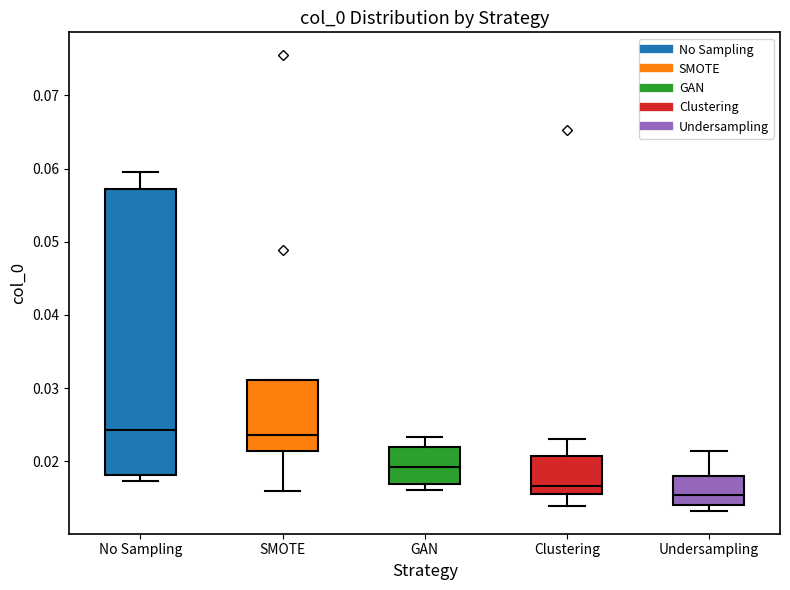

Reading left to right, read every box against the y-axis: the position of its median line, the range the box covers, and the ends of its whiskers. The values are not printed on the chart, so give them approximately, as read against the axis.

No Sampling: median 0.024, box 0.018 to 0.057, whiskers 0.017 to 0.060
SMOTE: median 0.024, box 0.021 to 0.031, whiskers 0.016 to 0.031
GAN: median 0.019, box 0.017 to 0.022, whiskers 0.016 to 0.023
Clustering: median 0.017, box 0.015 to 0.021, whiskers 0.014 to 0.023
Undersampling: median 0.015, box 0.014 to 0.018, whiskers 0.013 to 0.021